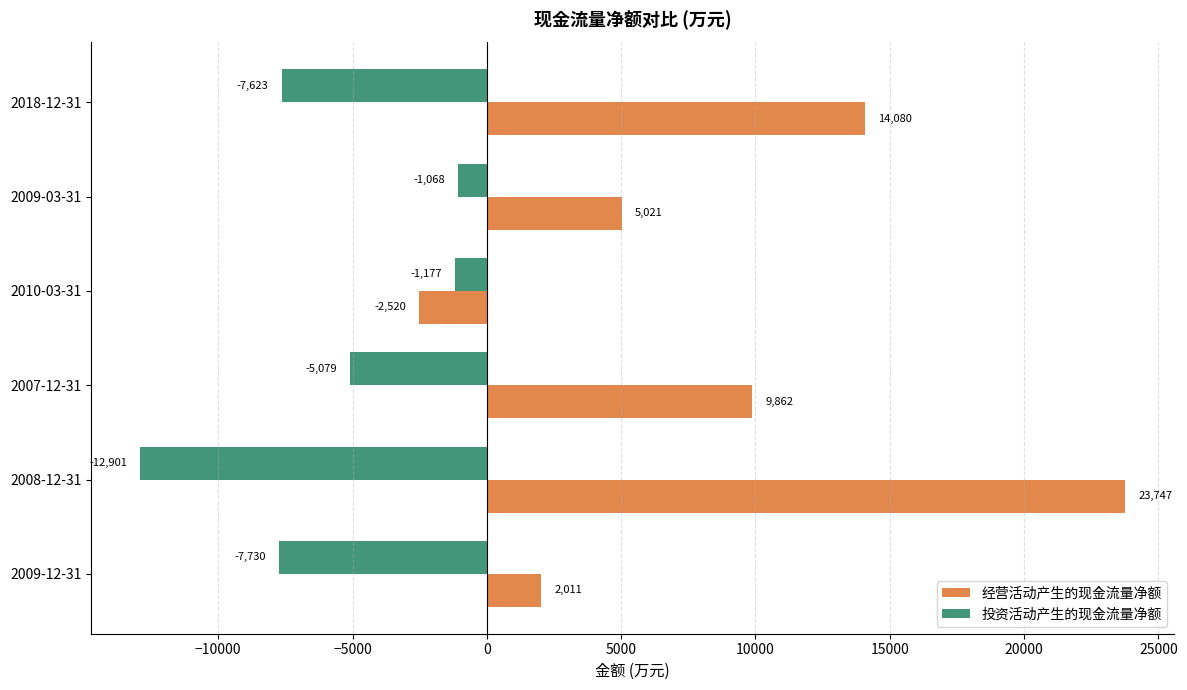

What is the minimum value for 经营活动产生的现金流量净额?

-2520